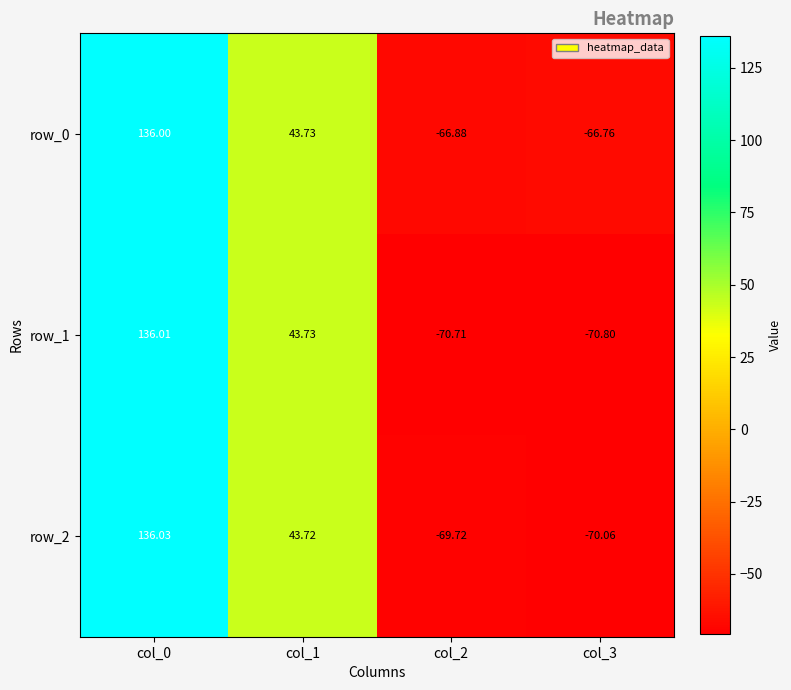

What is the average value of the row_1 series?

9.6